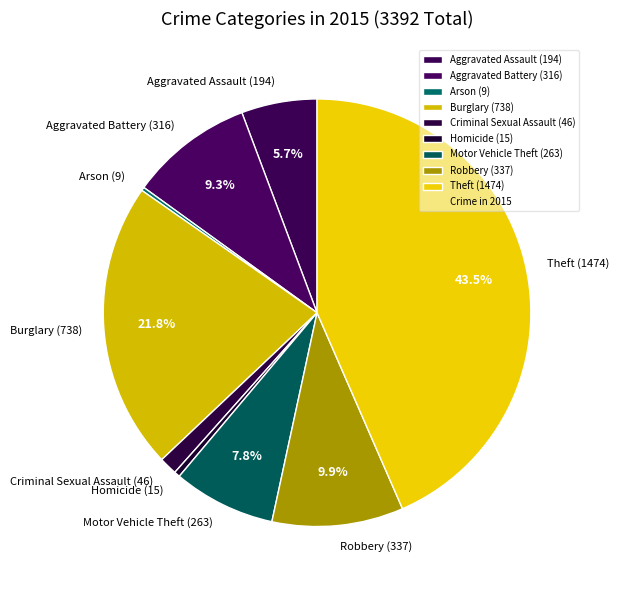

What percentage is the Robbery slice, to the nearest percent?

10%